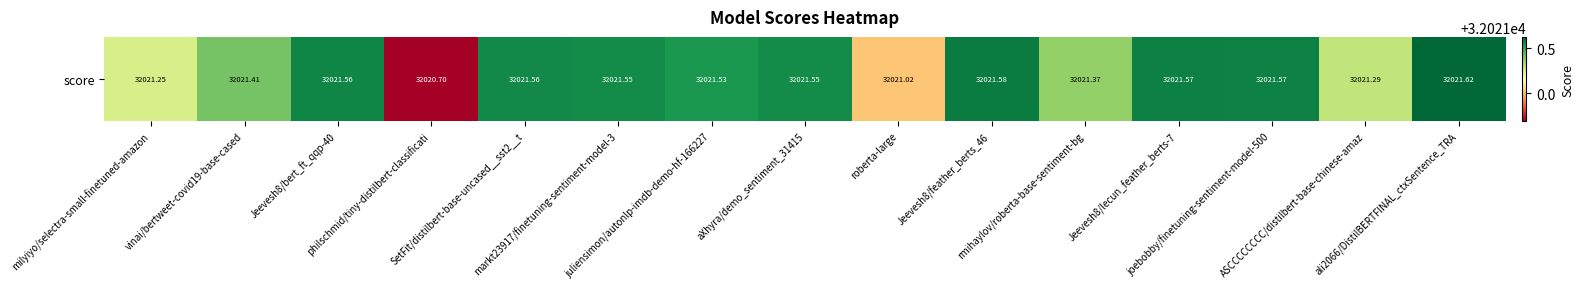

What is the change in value from roberta-large to ali2066/DistilBERTFINAL_ctxSentence_TRA?

+0.6